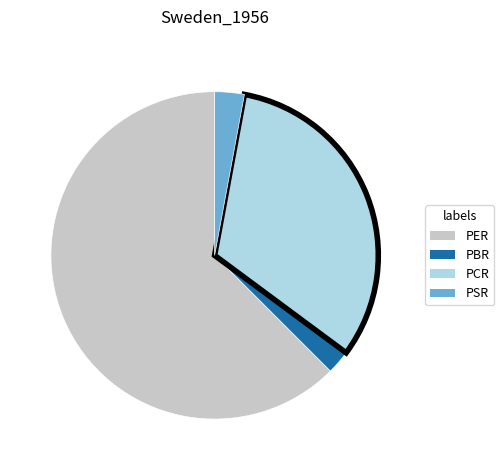

Does PER account for over 50% of the chart?

Yes